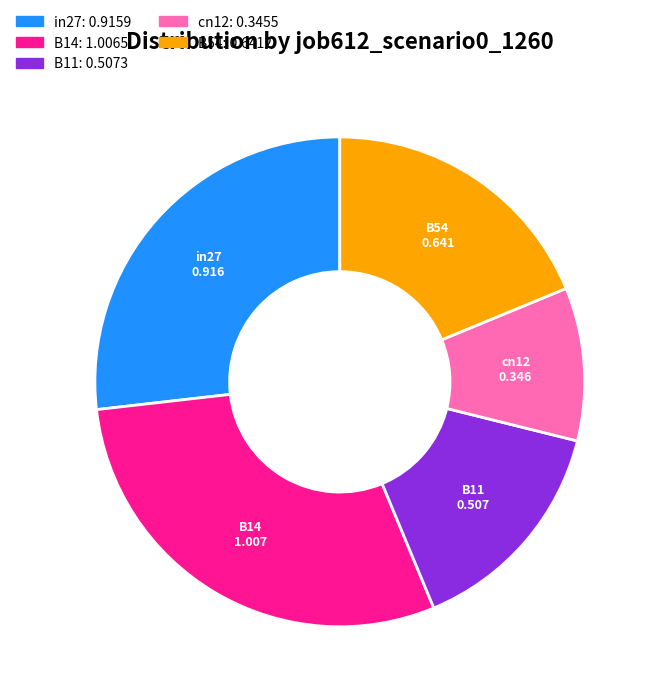

Does B14 represent more than half of the total?

No